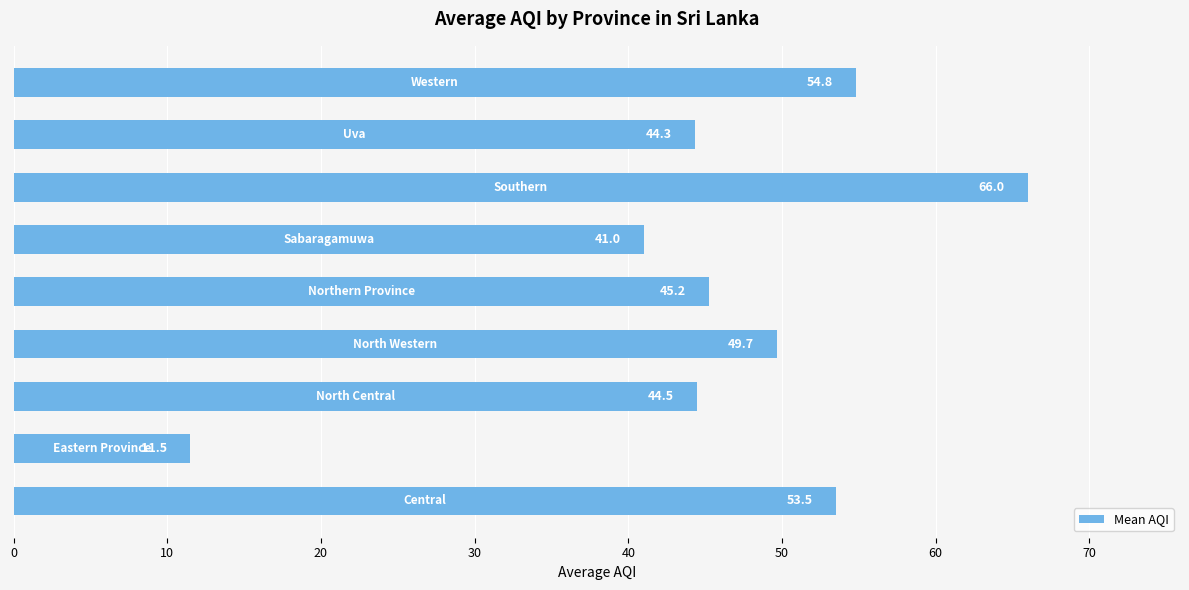

What is the average value?

45.6